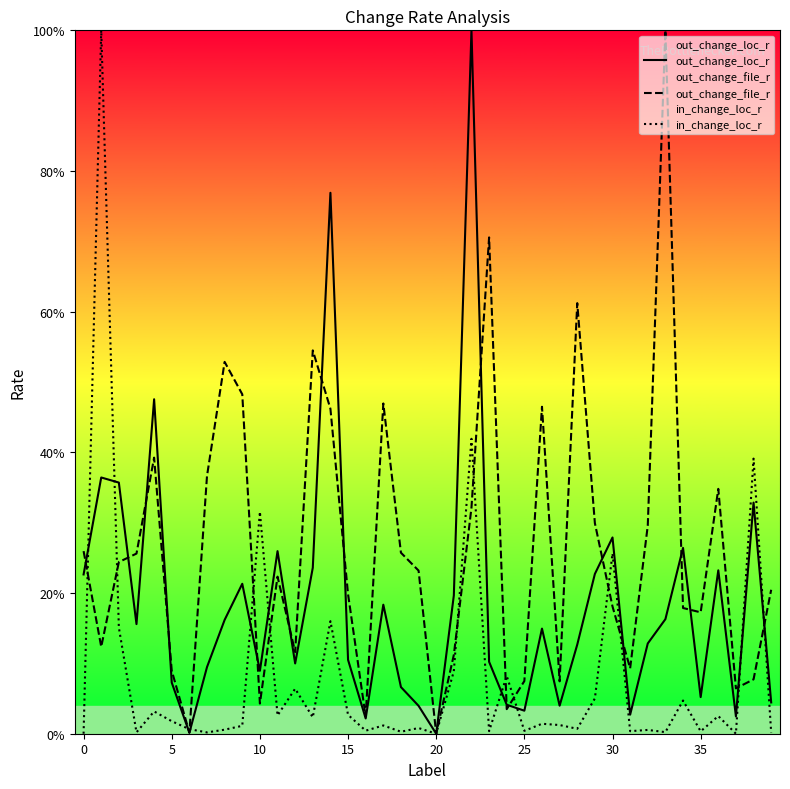

What is the highest value of the out_change_file_r series?

100.0